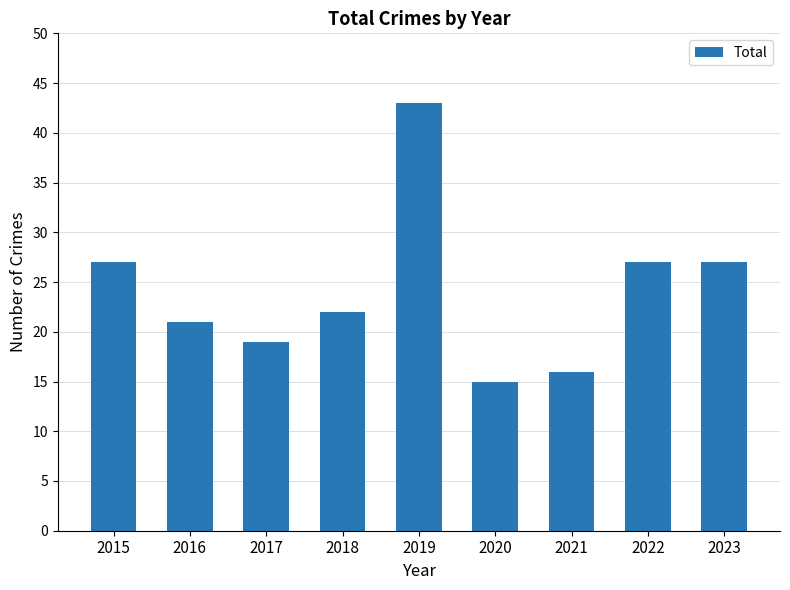

What is the value of the 6th bar from the left?

15